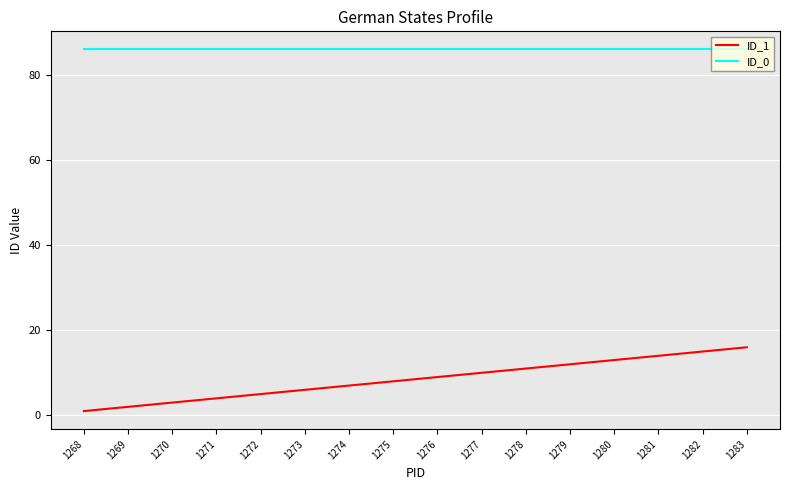

Is it true that ID_0 equals 121 at 1278?

False